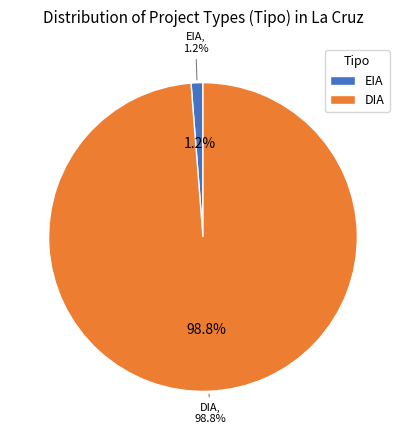

Which category has the biggest portion of the pie?

DIA